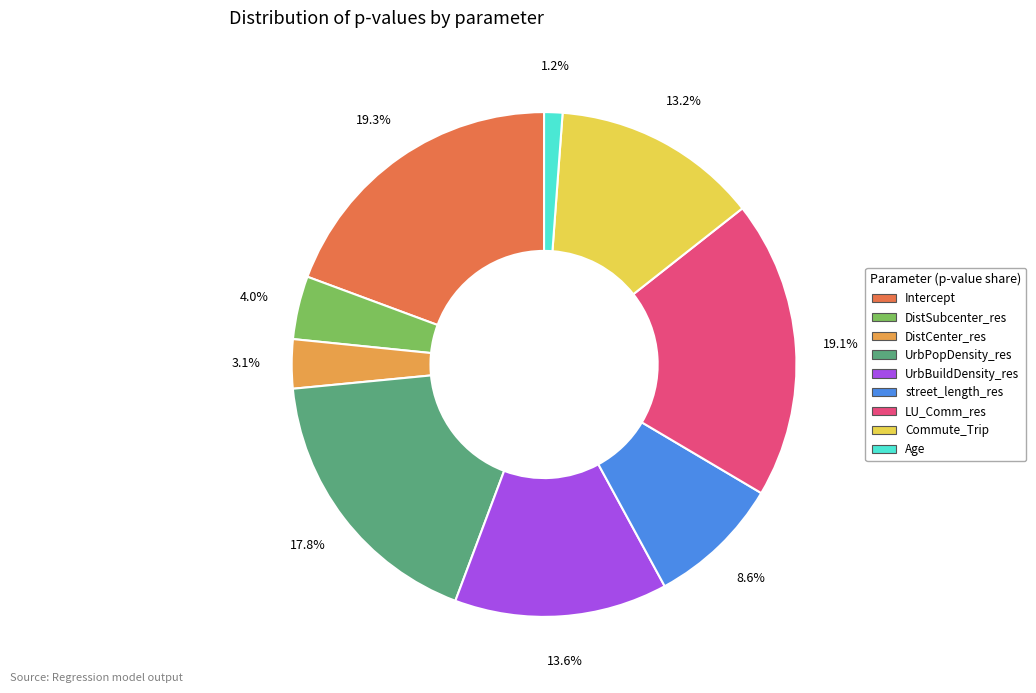

Which has a higher value, Commute_Trip or DistSubcenter_res?

Commute_Trip